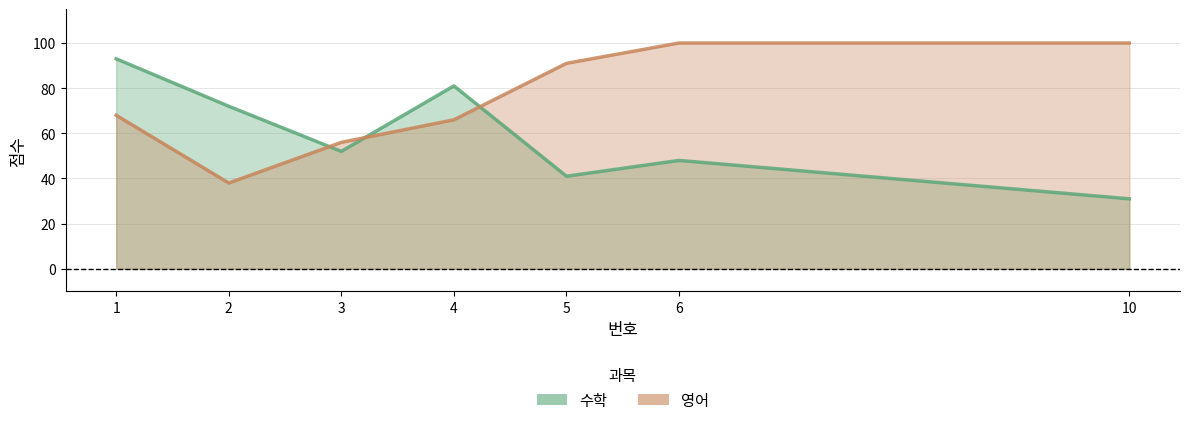

How many interior local peaks does the 수학 series have?

2